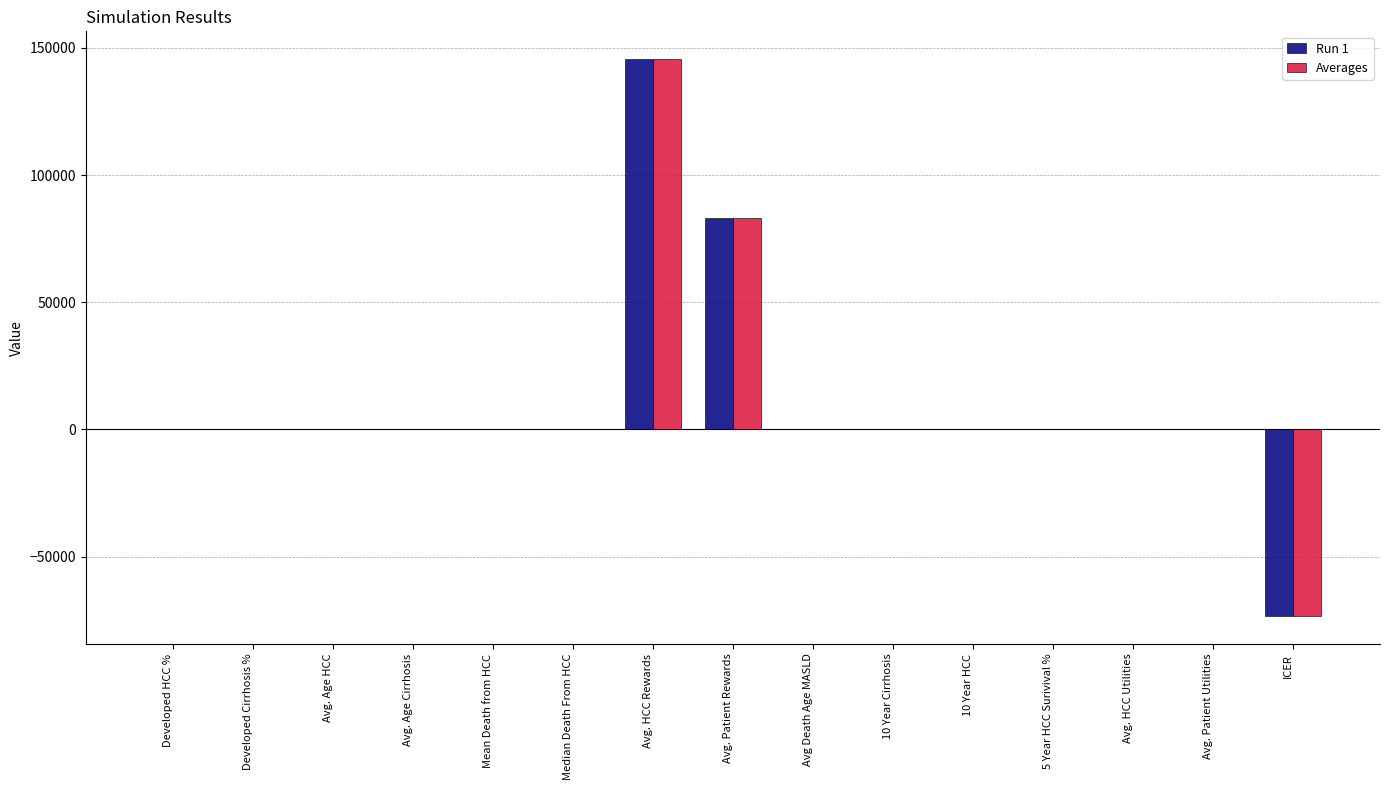

What is the maximum value shown in the chart?

145520.8